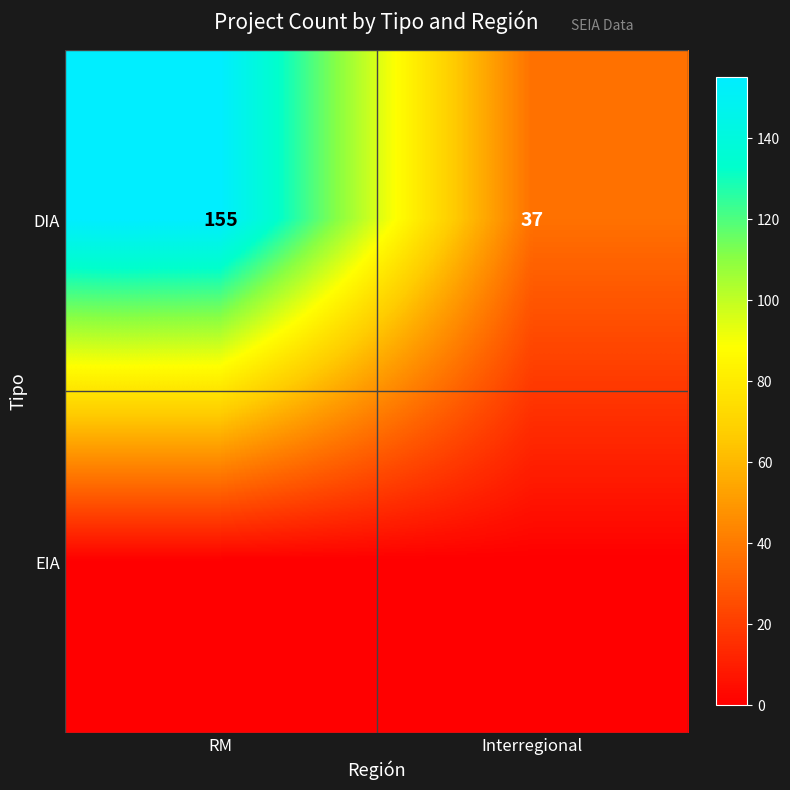

The value of DIA at RM is 155. True or false?

True